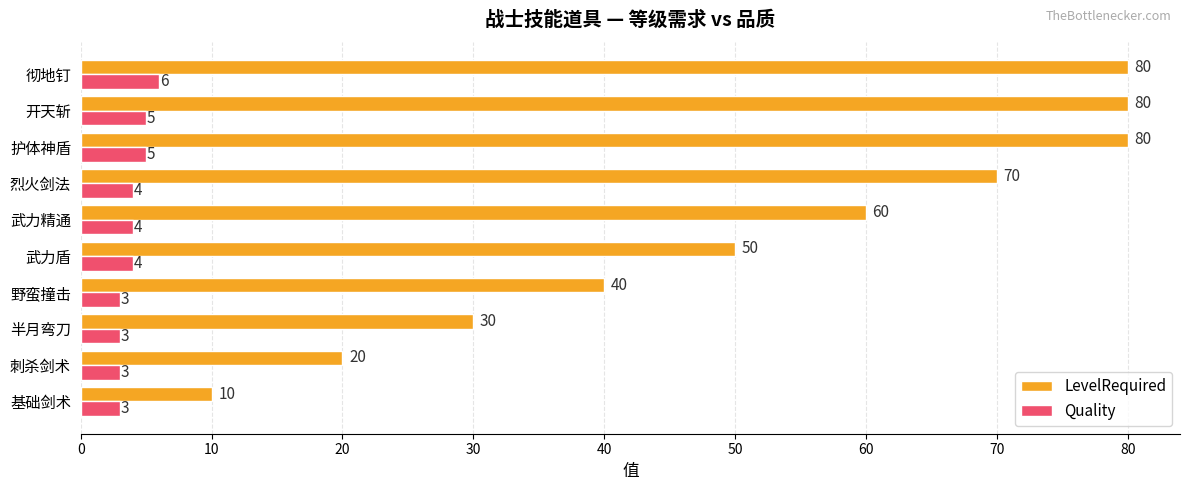

Is it true that LevelRequired equals 12 at 刺杀剑术?

False